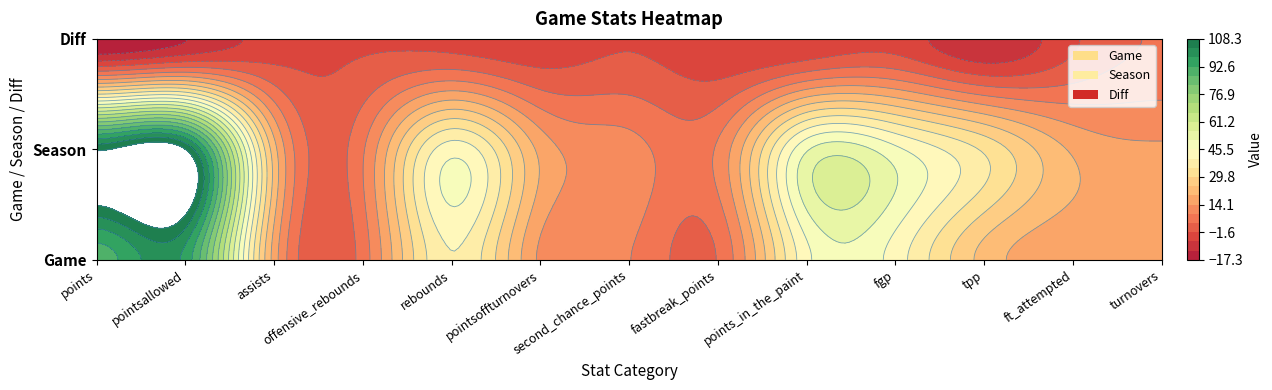

Which category has the highest value across all series?

pointsallowed